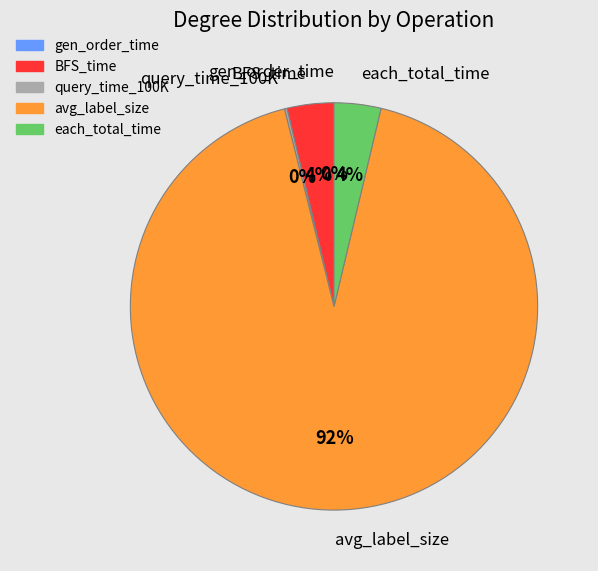

To the nearest percent, what portion does each_total_time represent?

4%